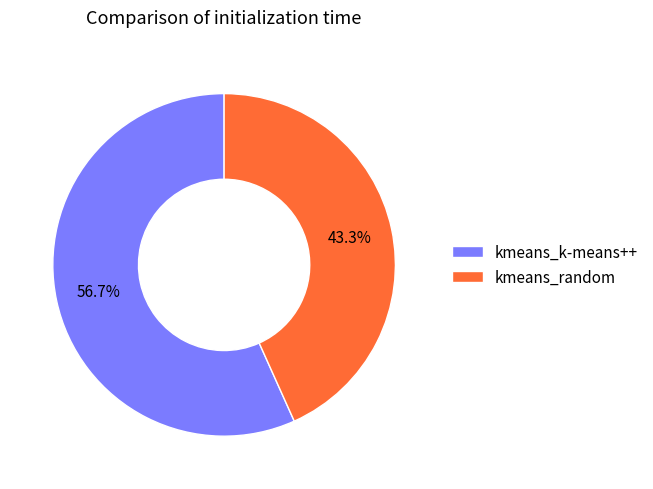

Which slice is the largest?

kmeans_k-means++